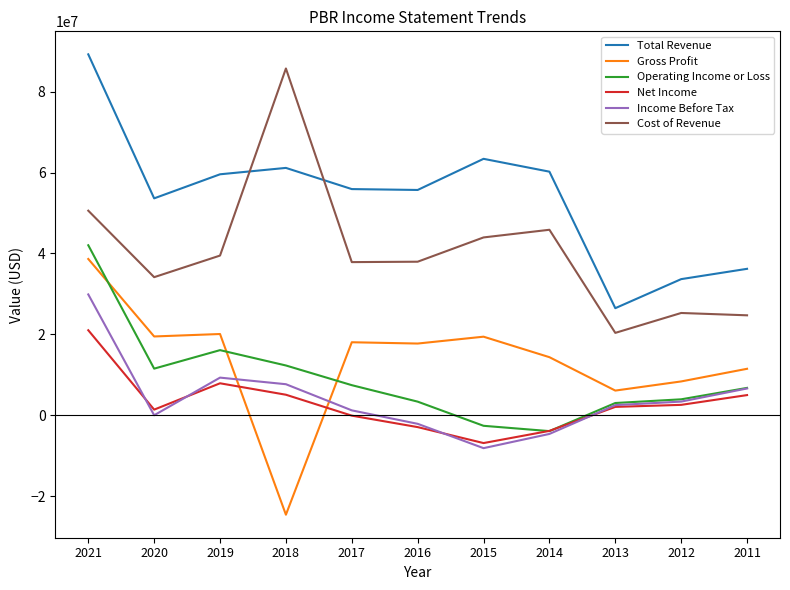

What is the difference between the highest and lowest values at 2012?

31074200